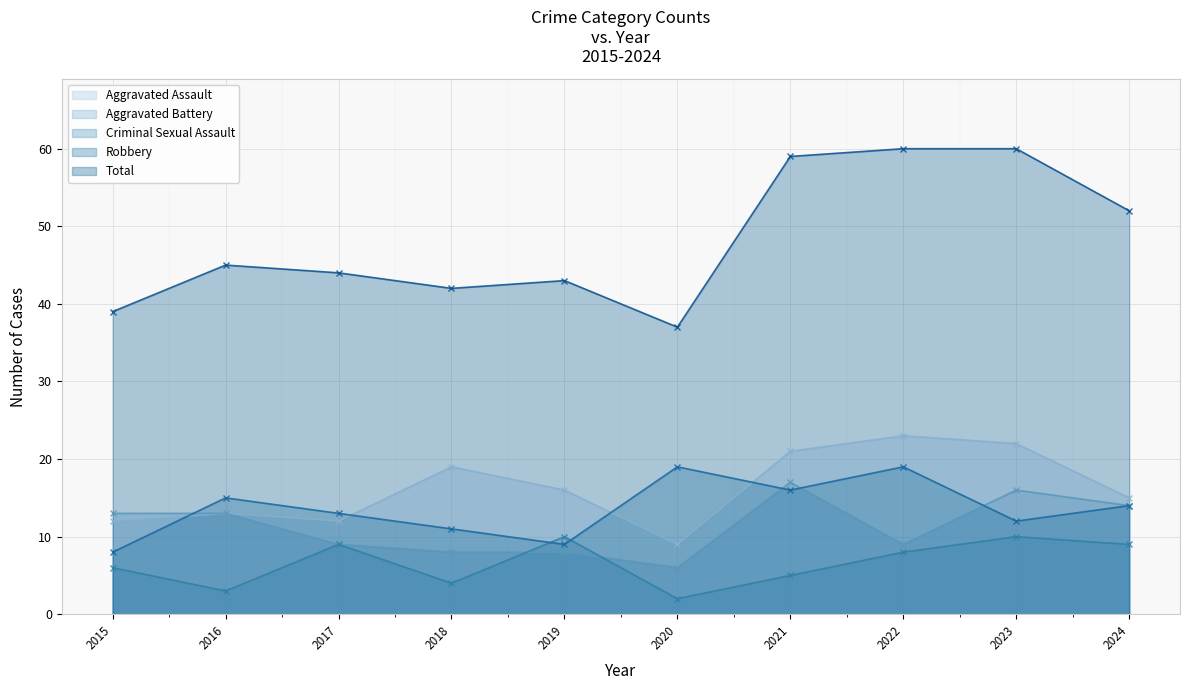

Which series has the largest total across all categories?

Total